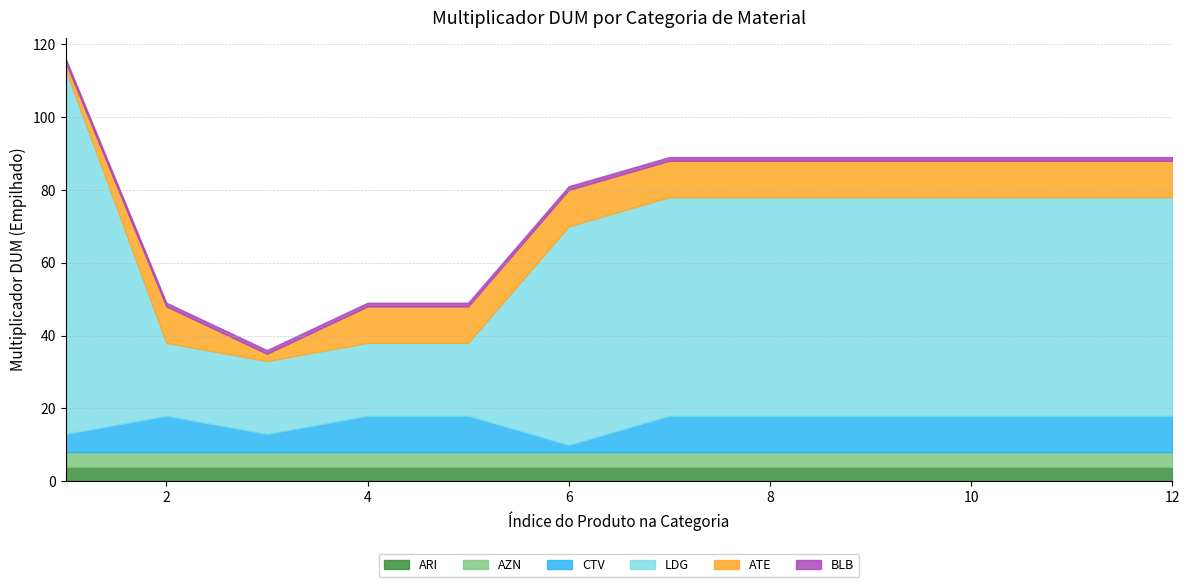

Between ATE and AZN, which is larger?

AZN